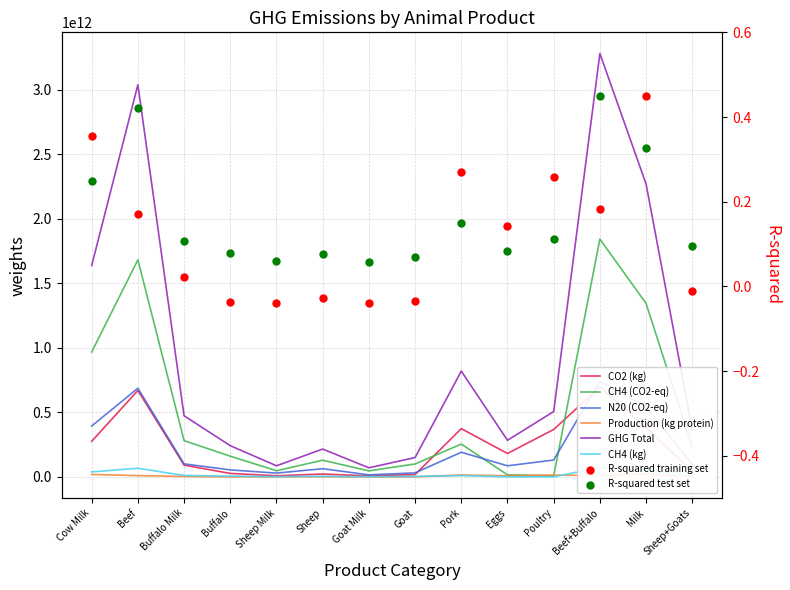

At which category is the sum across all series the highest?

Beef+Buffalo